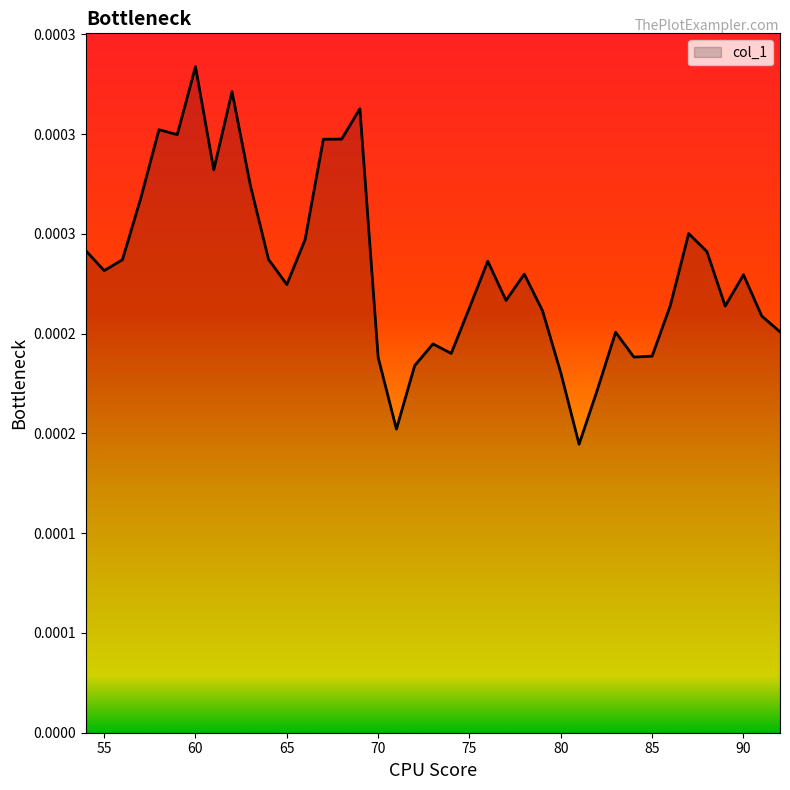

Is this an area chart (filled region under the line)?

Yes